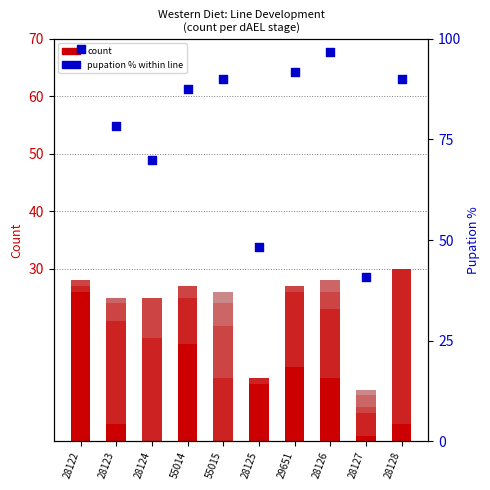

At which category is the sum across all series the highest?

28122